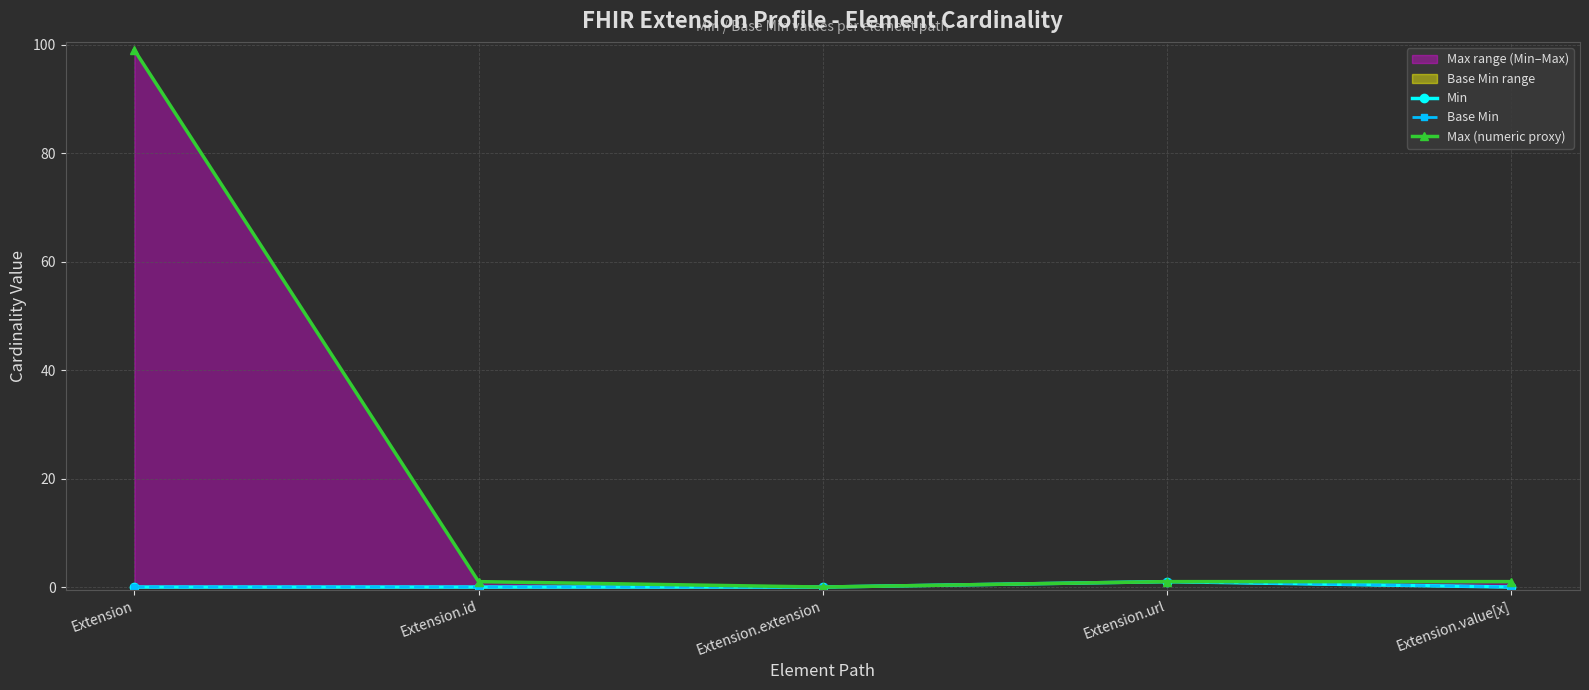

Which label corresponds to the largest value in the chart?

Extension